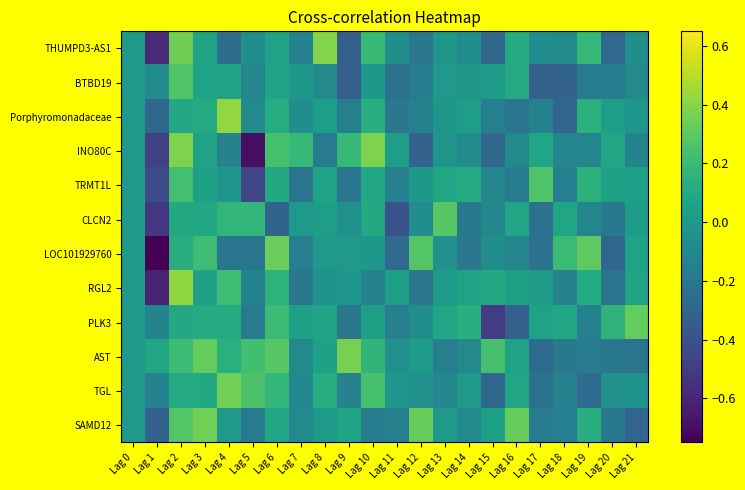

How many categories are shown in the chart?

22